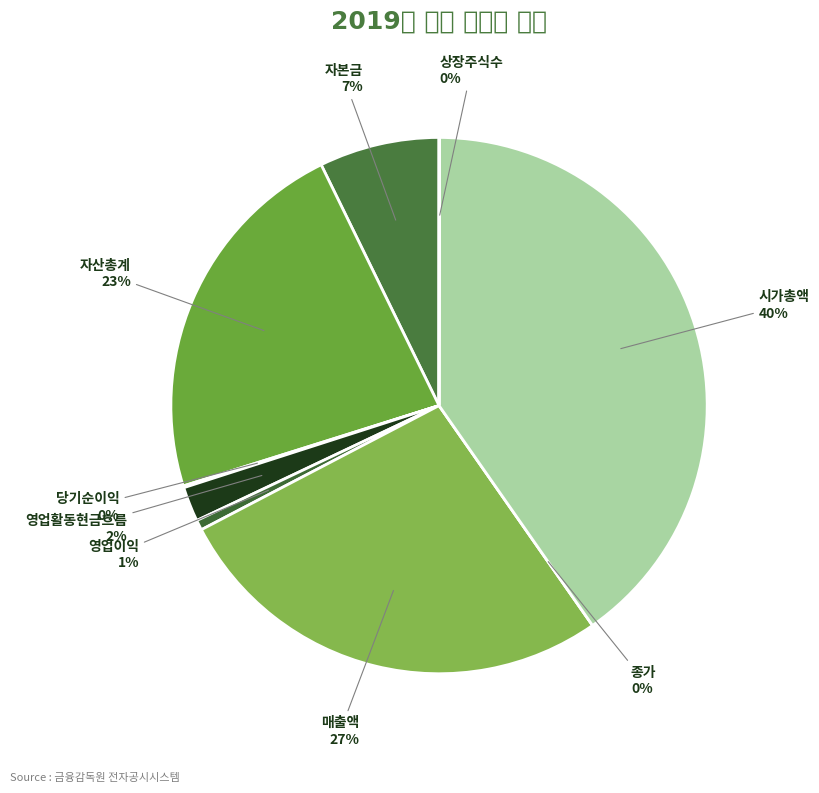

True or false: 종가 accounts for 1% of the total.

False